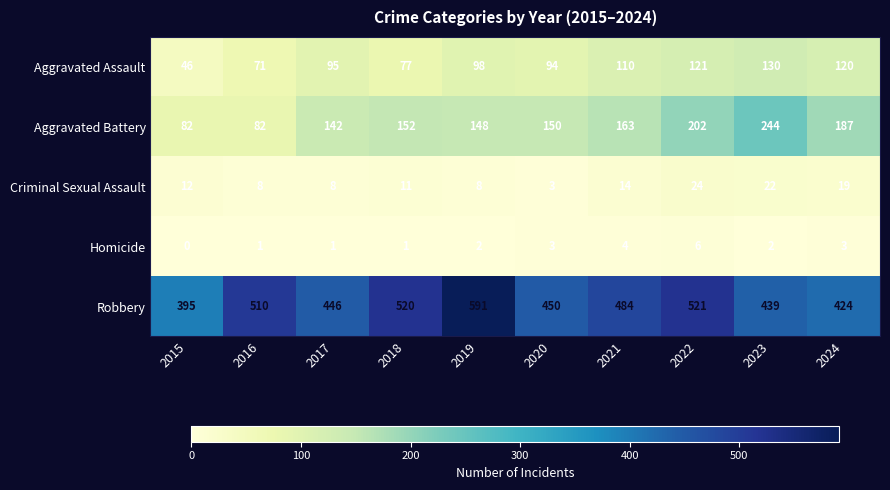

The Aggravated Battery series shows 163 at 2021. True or false?

True